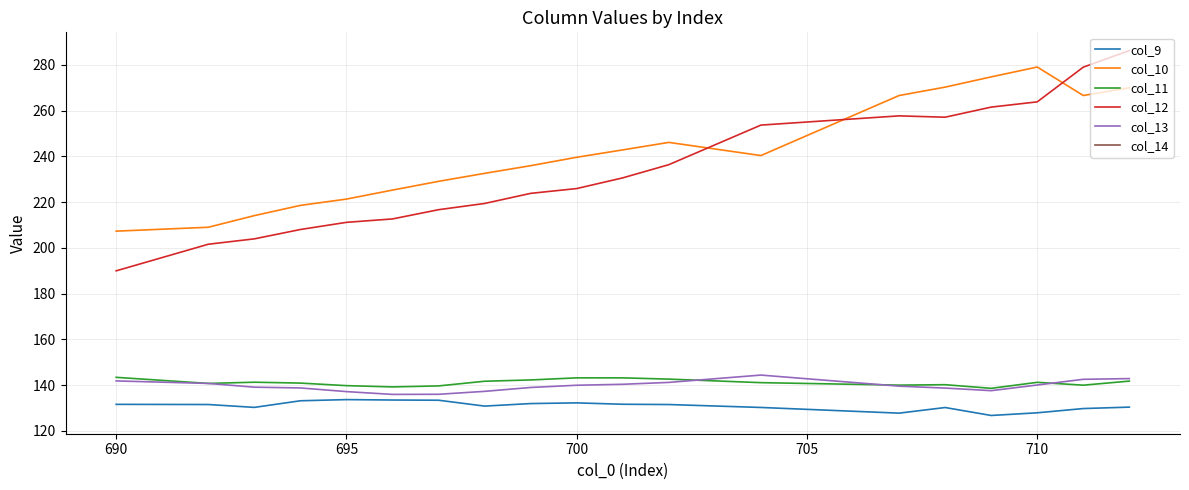

How many series are shown in this chart?

6